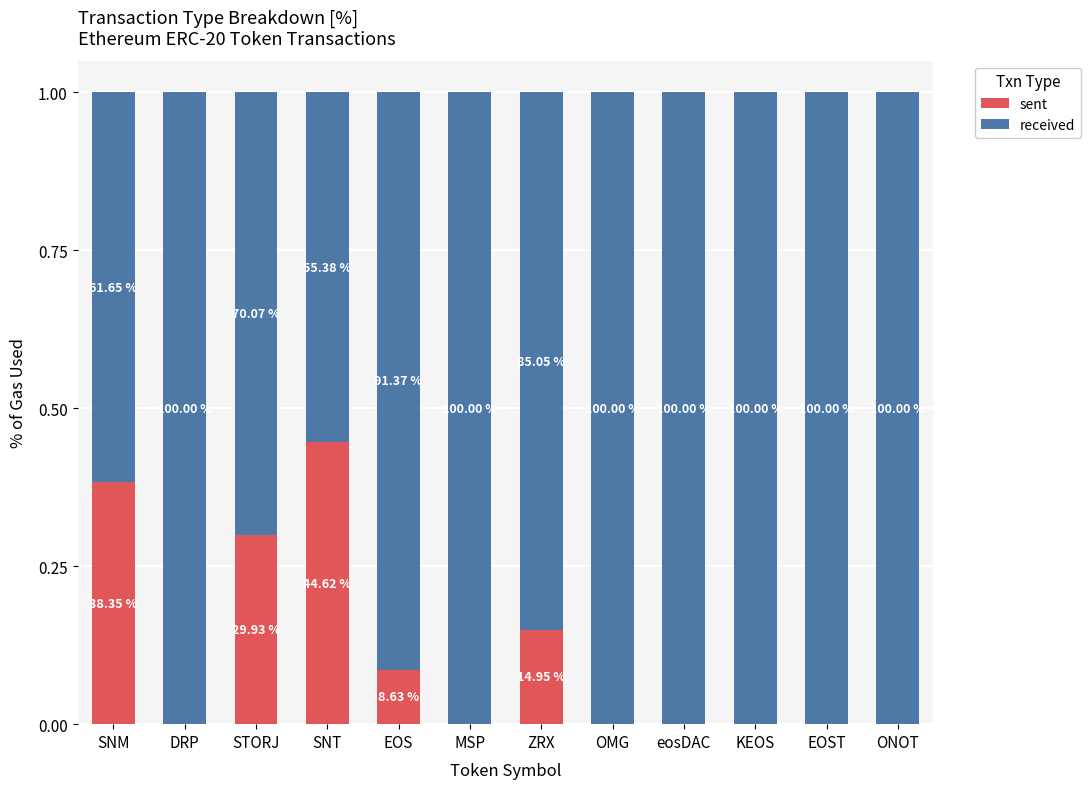

Does the chart contain stacked bars?

Yes